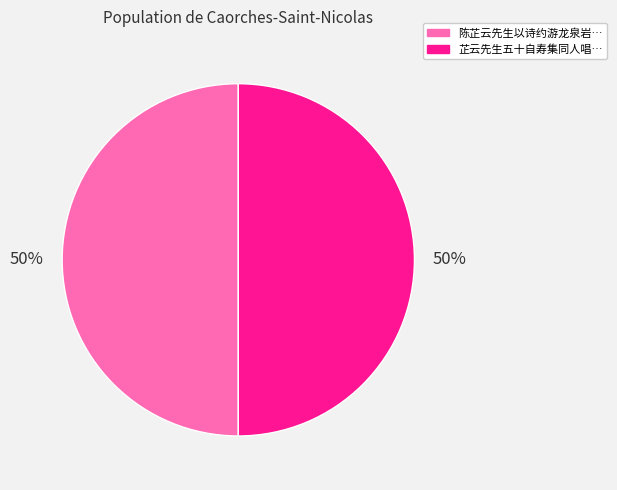

To the nearest percent, what is the average slice percentage?

50%